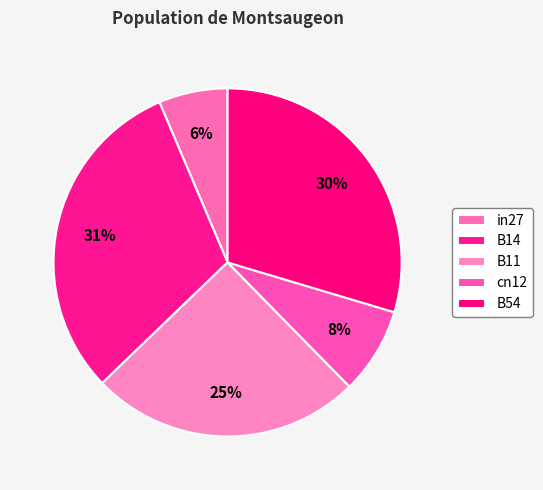

How many segments does this pie chart have?

5